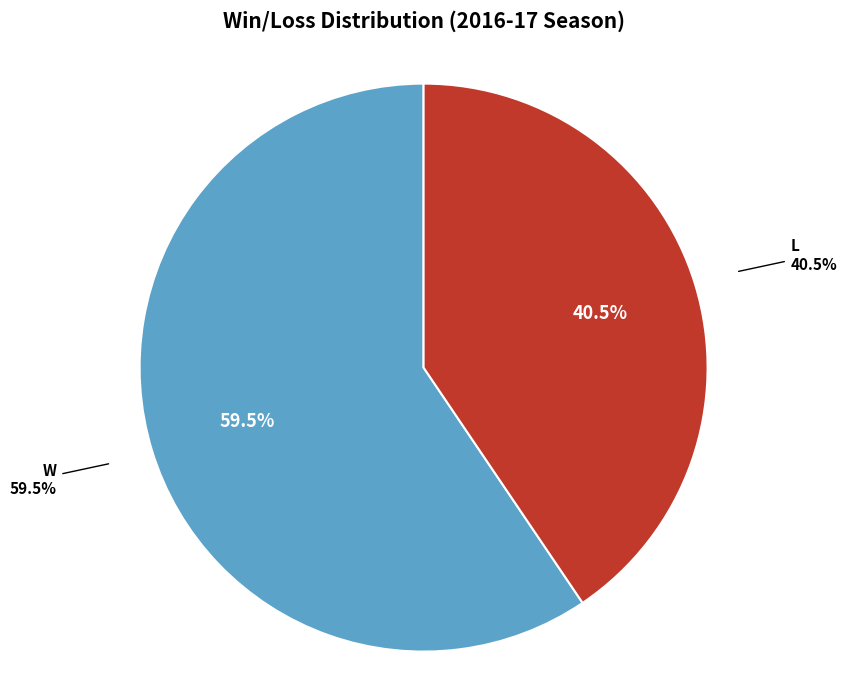

Is the sum of W and L greater than half?

Yes